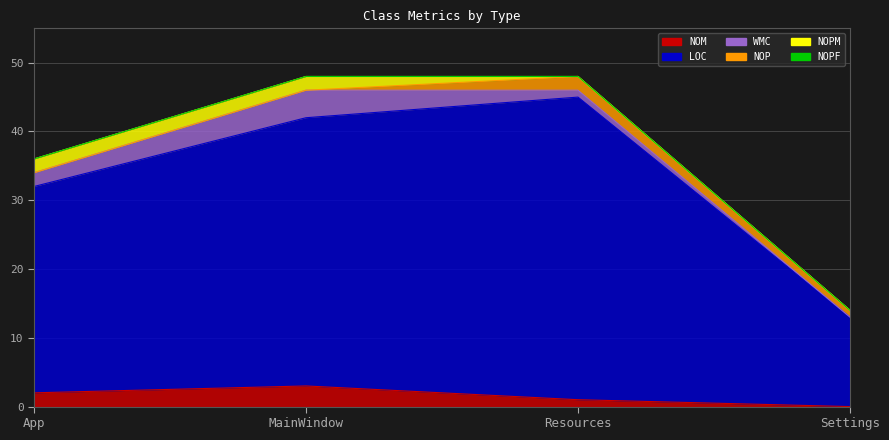

Reading left to right, what are all the values shown in this chart?

NOM: App=2	MainWindow=3	Resources=1	Settings=0
LOC: App=30	MainWindow=39	Resources=44	Settings=13
WMC: App=2	MainWindow=4	Resources=1	Settings=0
NOP: App=0	MainWindow=0	Resources=2	Settings=1
NOPM: App=2	MainWindow=2	Resources=0	Settings=0
NOPF: App=0	MainWindow=0	Resources=0	Settings=0